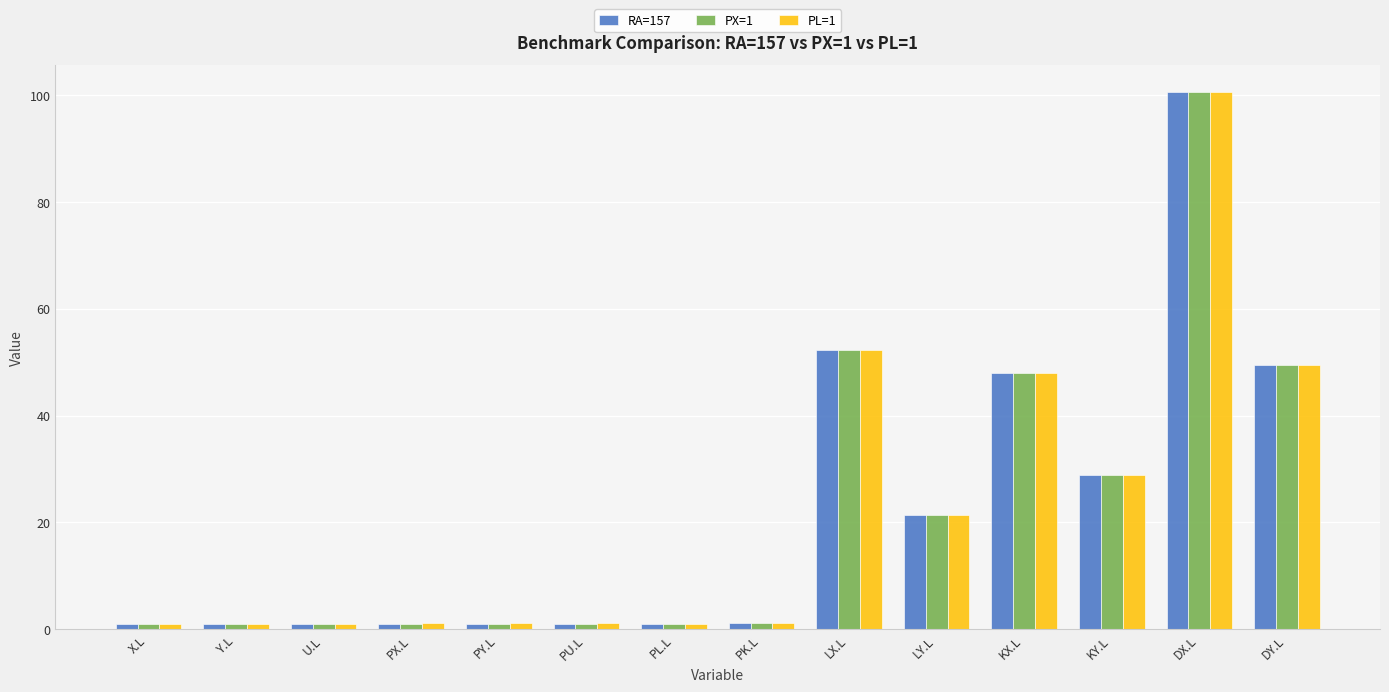

True or false: RA=157 has a value of 57.7 at DX.L.

False